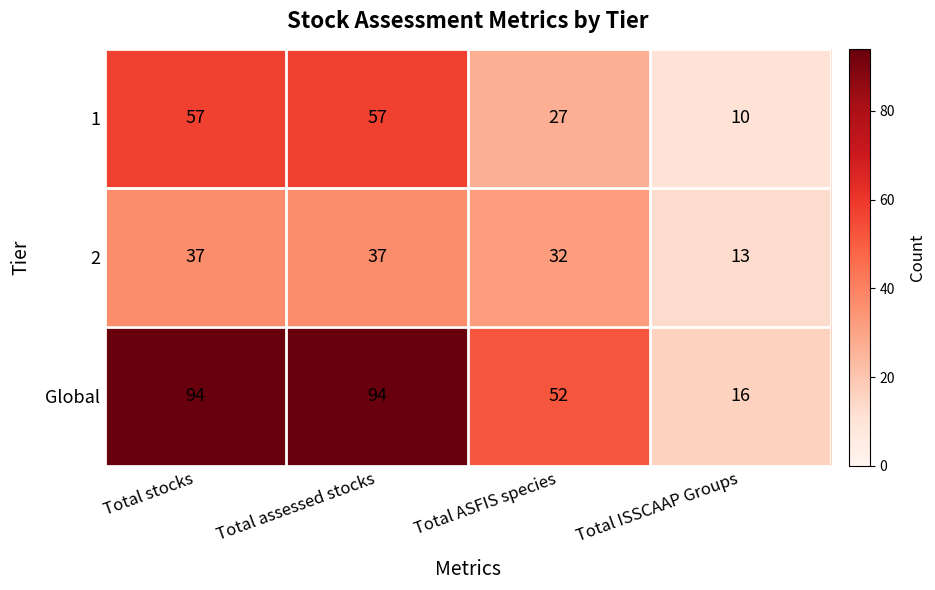

Count the Global values in the range 52 to 94.

3